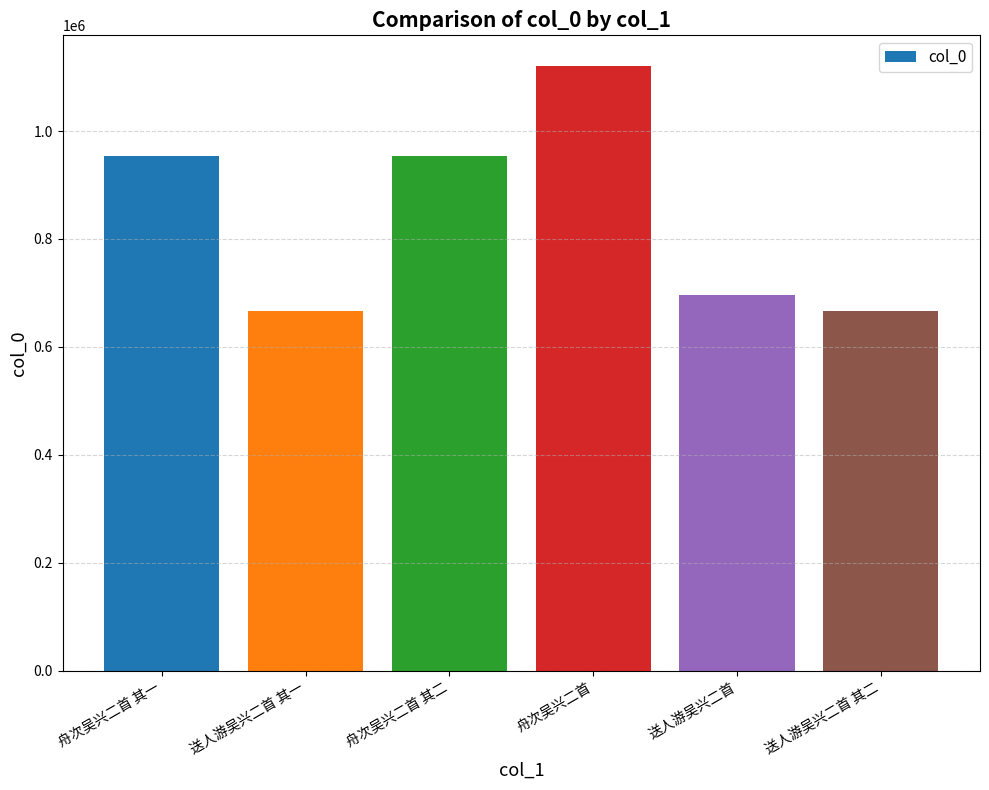

The value at 送人游吴兴二首 其二 is 666132. True or false?

True